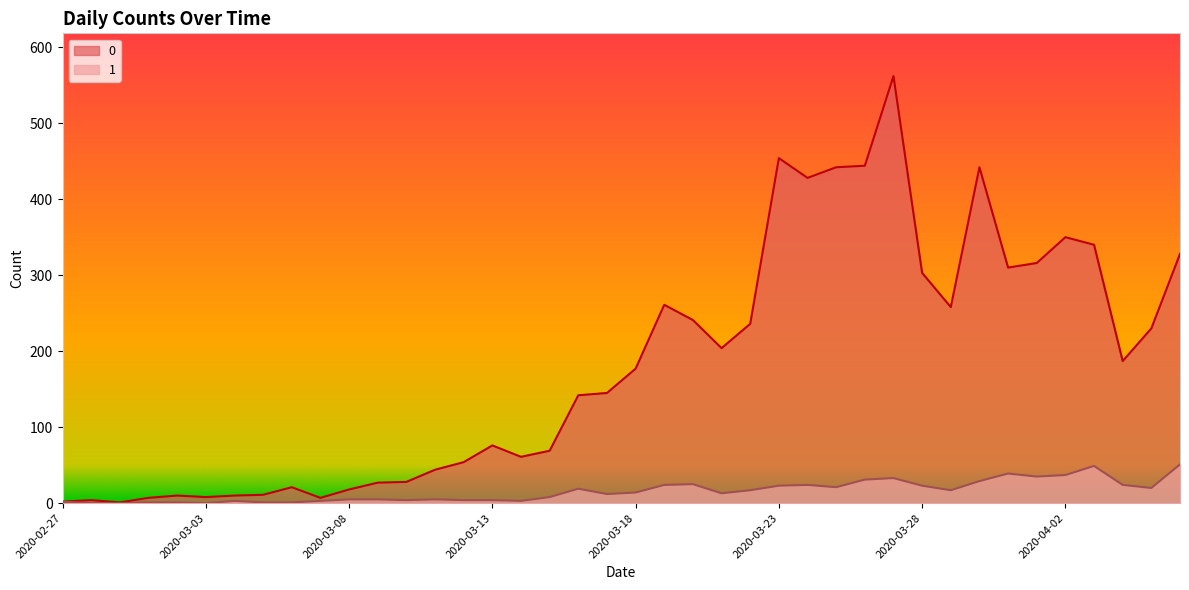

How many series are shown in this chart?

2